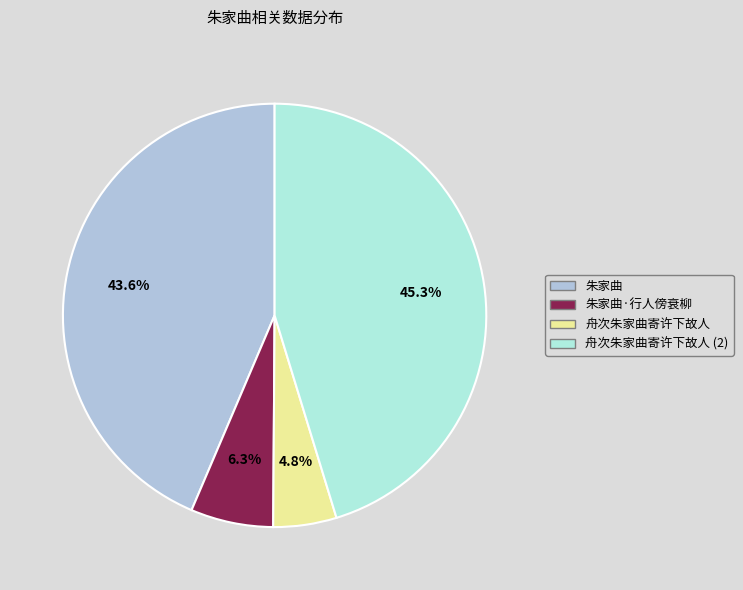

What is the largest slice in the pie chart?

舟次朱家曲寄许下故人 (2)